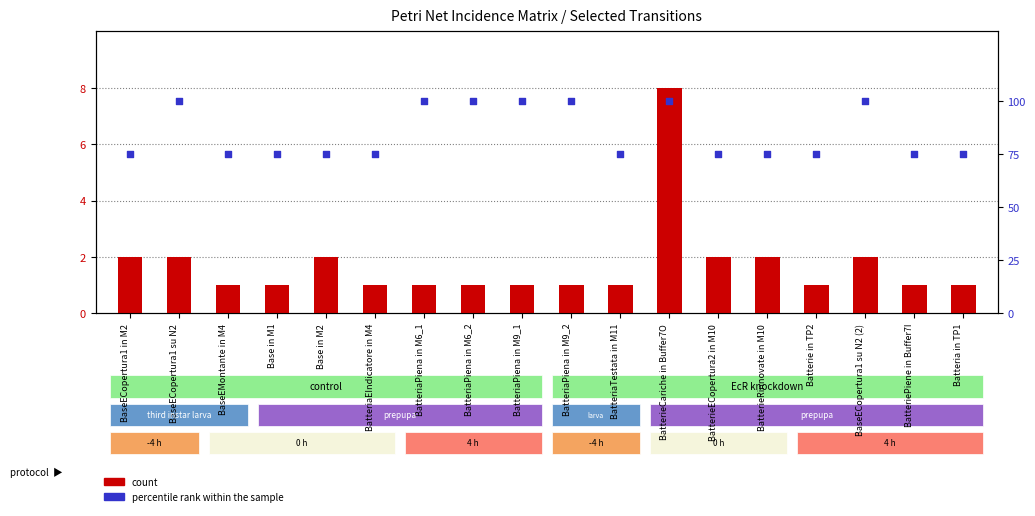

Which series reaches the maximum Y coordinate?

percentile rank within the sample